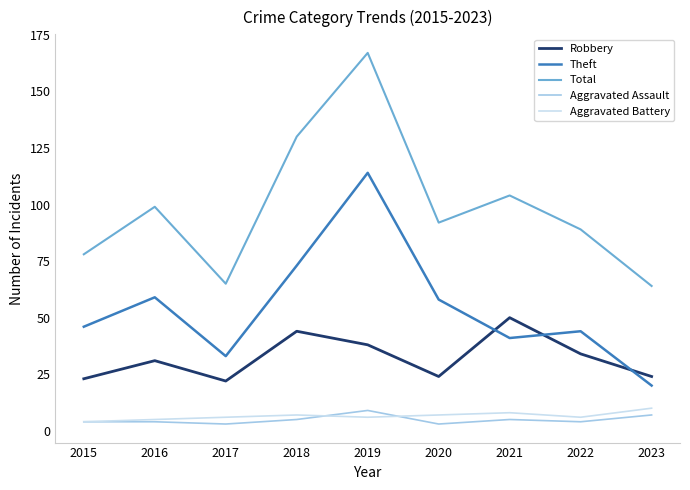

Reading left to right, list all the values displayed in this chart.

Robbery: 2015=23	2016=31	2017=22	2018=44	2019=38	2020=24	2021=50	2022=34	2023=24
Theft: 2015=46	2016=59	2017=33	2018=73	2019=114	2020=58	2021=41	2022=44	2023=20
Total: 2015=78	2016=99	2017=65	2018=130	2019=167	2020=92	2021=104	2022=89	2023=64
Aggravated Assault: 2015=4	2016=4	2017=3	2018=5	2019=9	2020=3	2021=5	2022=4	2023=7
Aggravated Battery: 2015=4	2016=5	2017=6	2018=7	2019=6	2020=7	2021=8	2022=6	2023=10